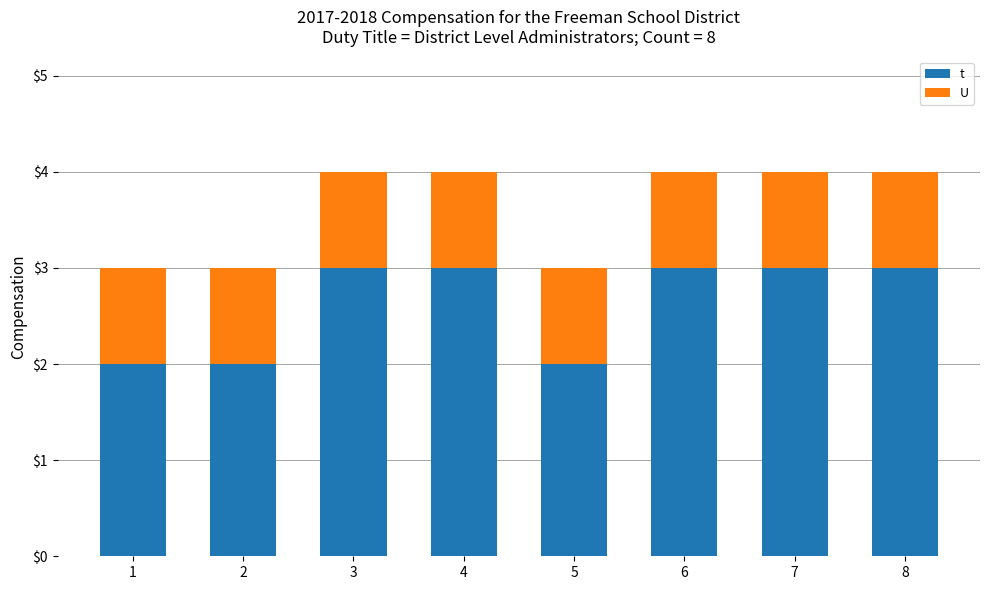

The value of t at 2 is 3. True or false?

False